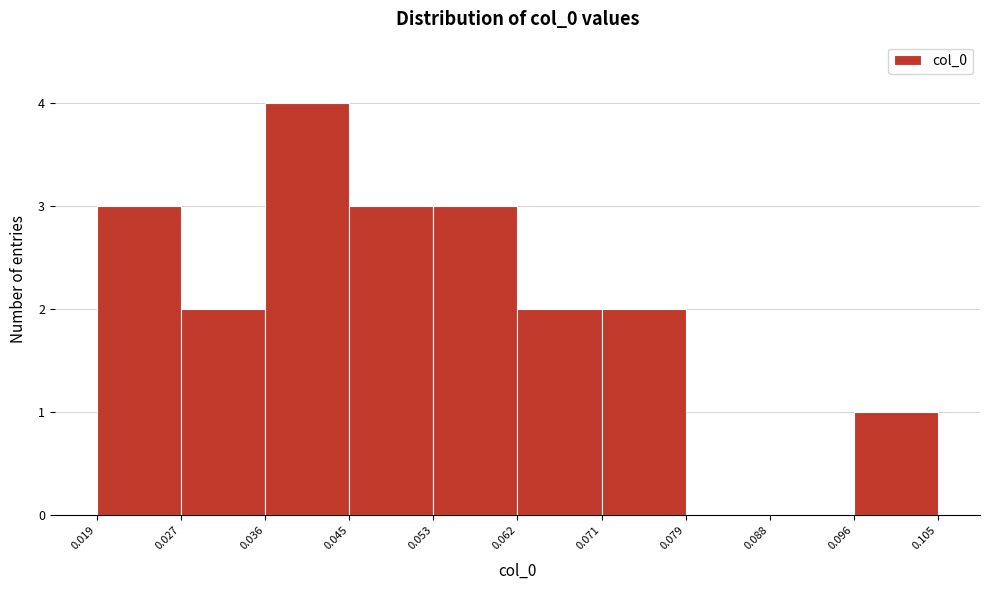

Reading left to right, transcribe this chart: for each bar, give the range it covers on the x-axis and its height. The values are not printed on the chart, so give them approximately, as read against the axis.

0.019 to 0.027: 3
0.027 to 0.036: 2
0.036 to 0.045: 4
0.045 to 0.053: 3
0.053 to 0.062: 3
0.062 to 0.071: 2
0.071 to 0.079: 2
0.079 to 0.088: 0
0.088 to 0.096: 0
0.096 to 0.105: 1